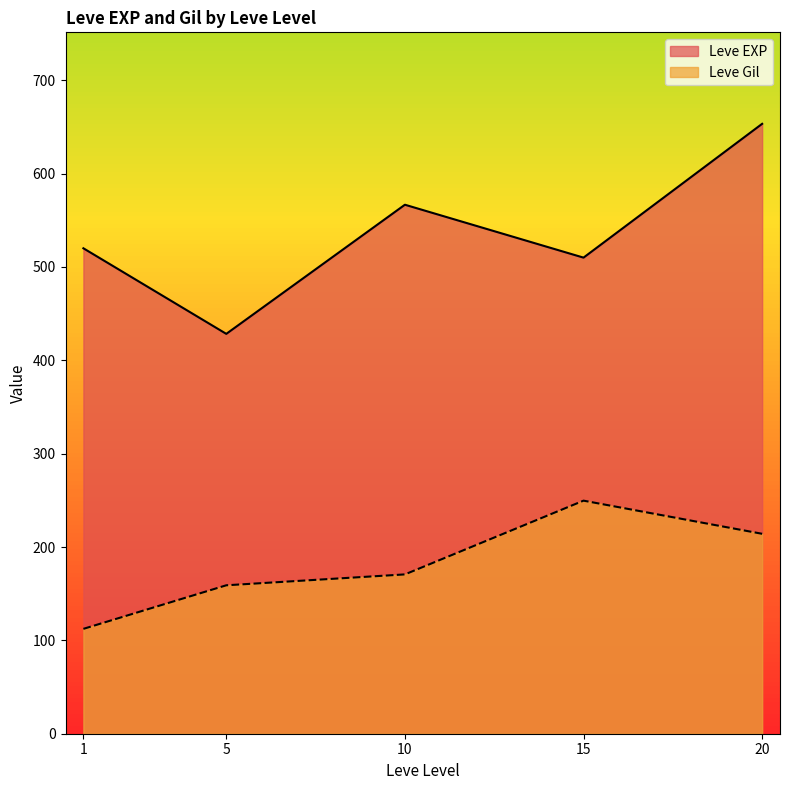

What is the difference between the maximum and minimum values in the Leve EXP series?

225.0